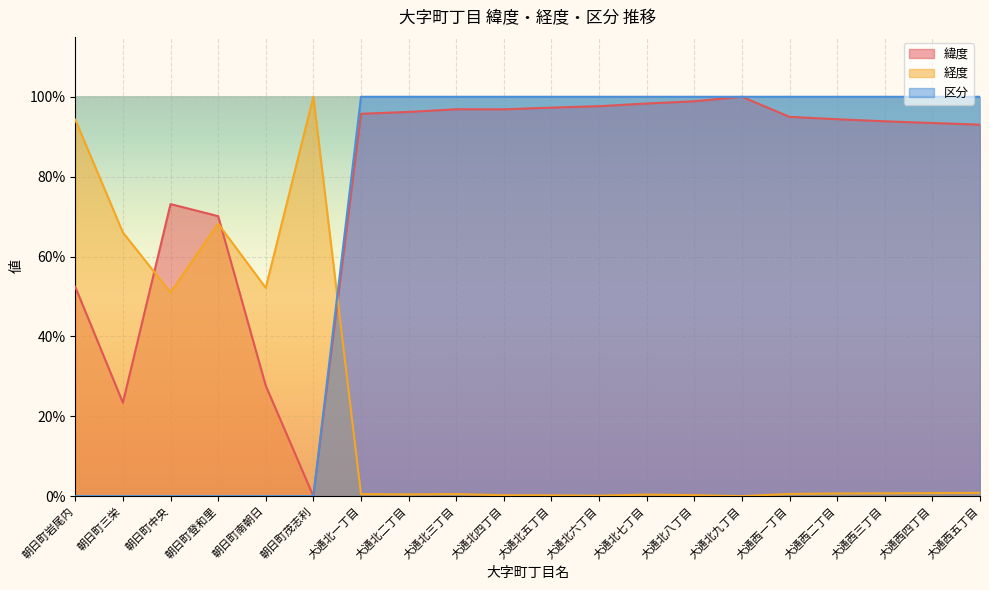

What is the difference between the maximum and minimum values in the 経度 series?

1.0